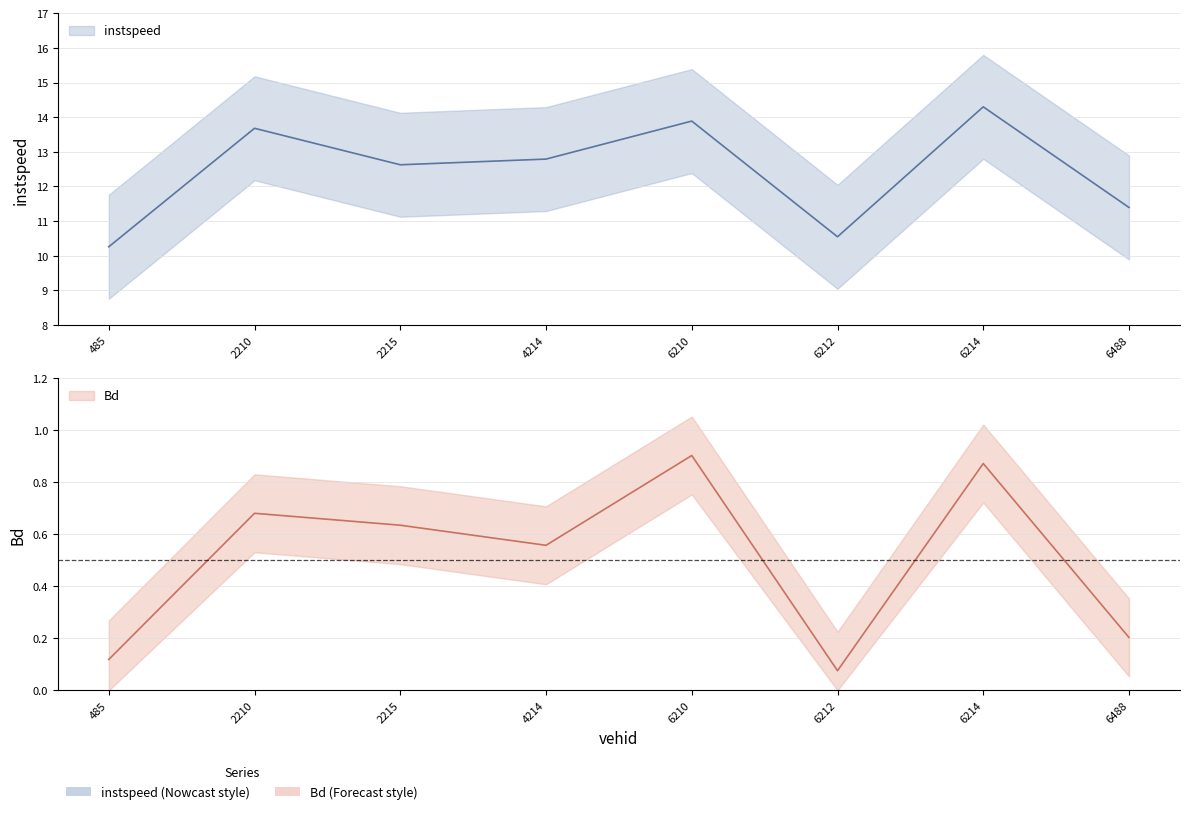

At how many categories does at least one series exceed 8?

8